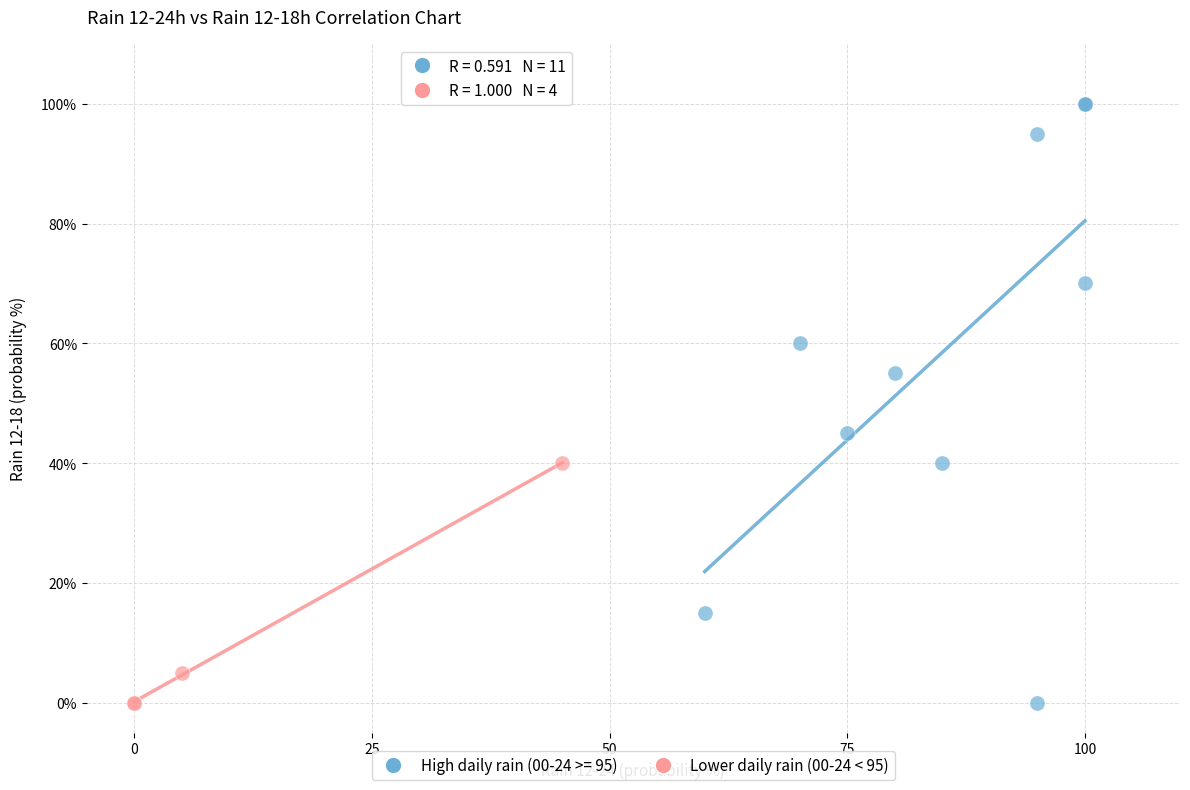

Which series has the largest Y range (max minus min)?

High daily rain (00-24 >= 95)